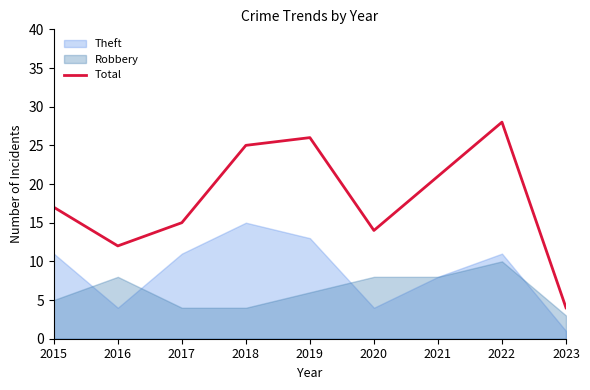

Is it true that the value at 2017 is 9?

False